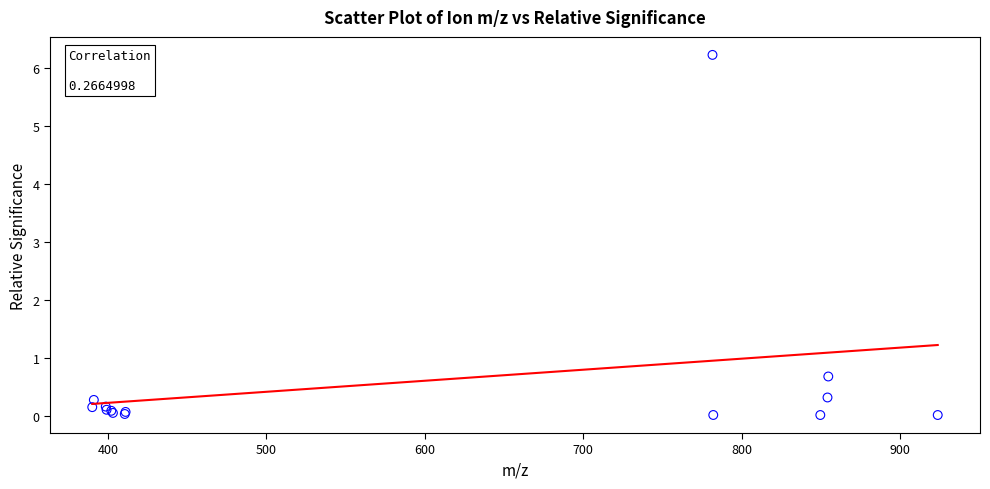

What Y value in the scatter plot is closest to 3?

0.7